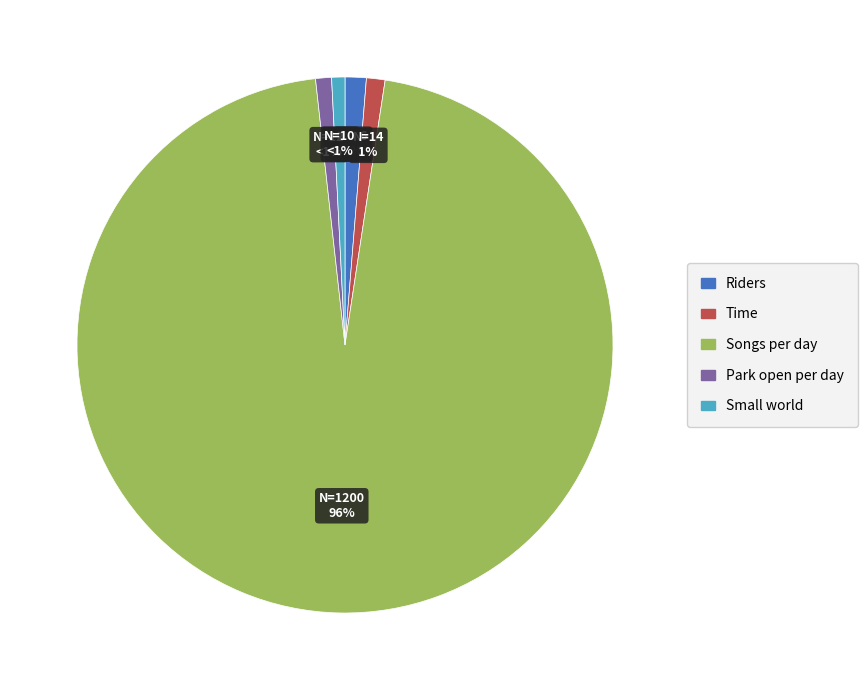

Count the number of slices in the pie.

5